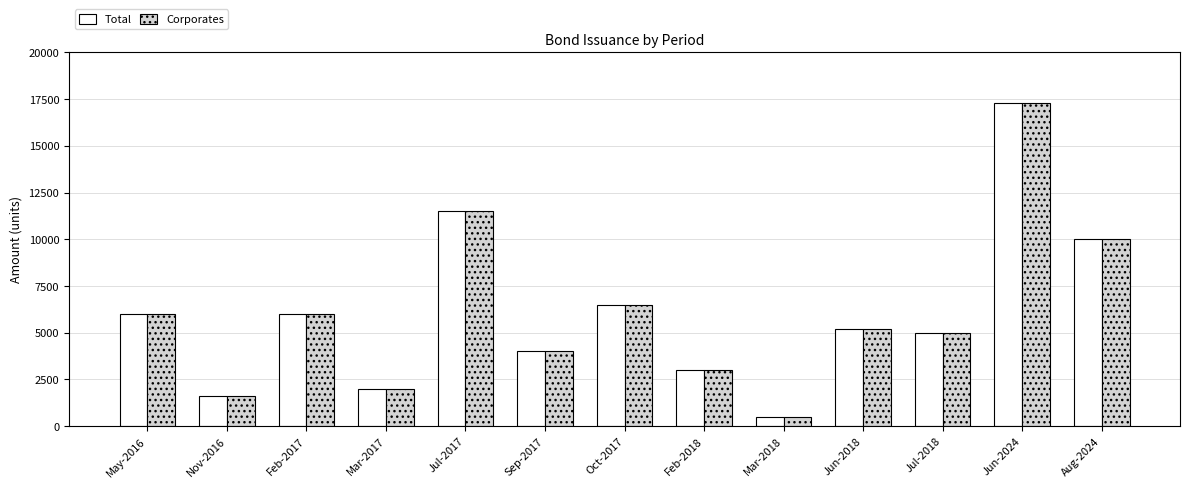

Which label corresponds to the largest value in the chart?

Jun-2024